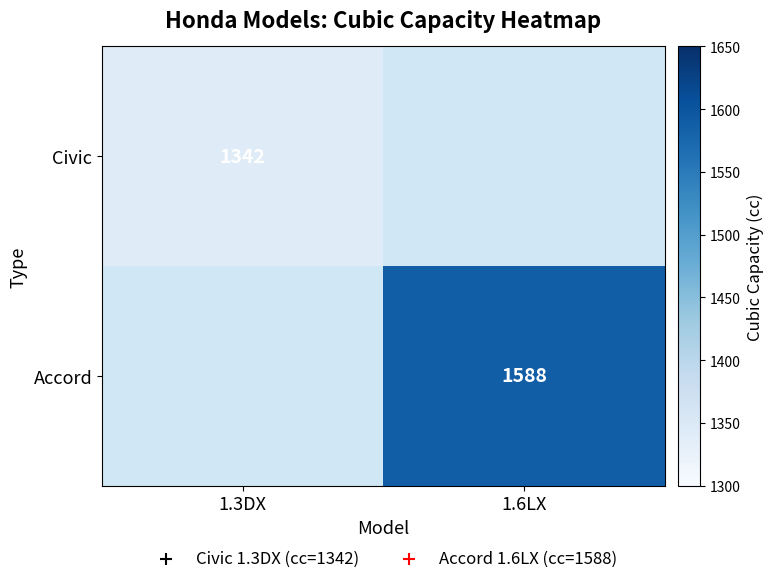

The Accord series shows 434 at 1.6LX. True or false?

False